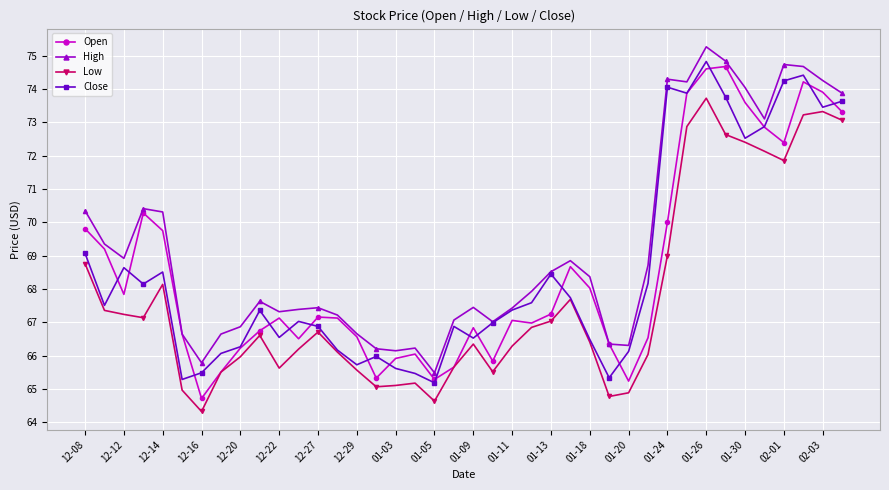

What is the smallest value displayed?

64.3